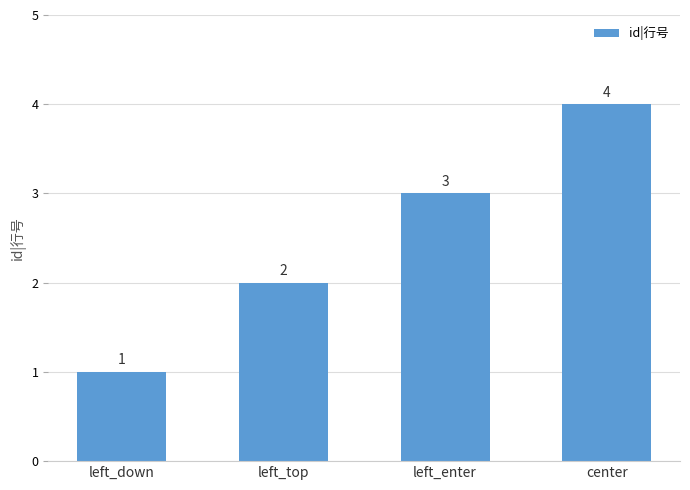

List the labels in order of value, largest first.

center, left_enter, left_top, left_down